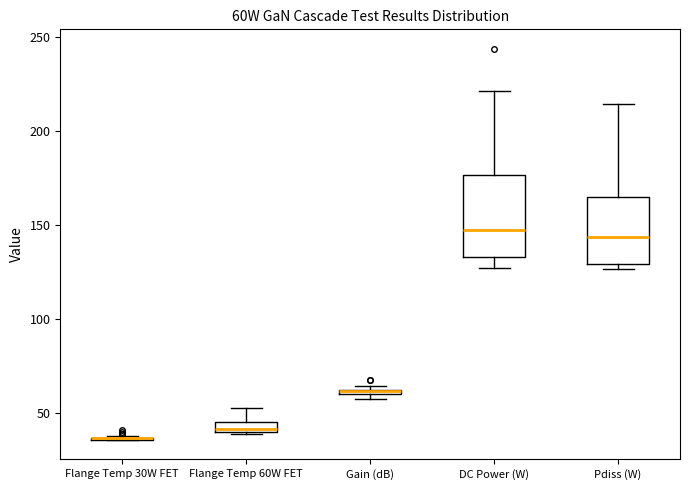

Comparing the boxes themselves (not the whiskers), which one is the tallest?

DC Power (W)